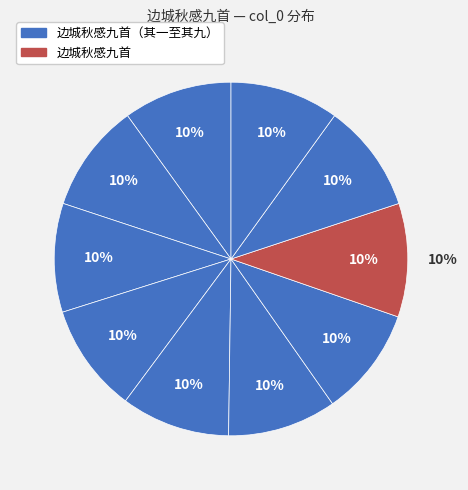

Does any single category account for the majority?

No